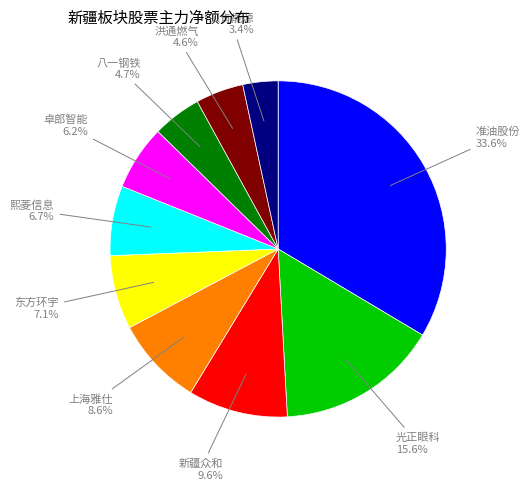

How many segments does this pie chart have?

10